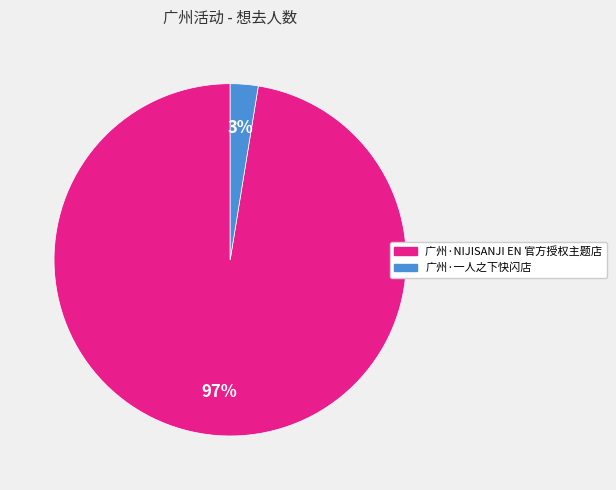

Between 广州·NIJISANJI EN 官方授权主题店 and 广州·一人之下快闪店, which is larger?

广州·NIJISANJI EN 官方授权主题店